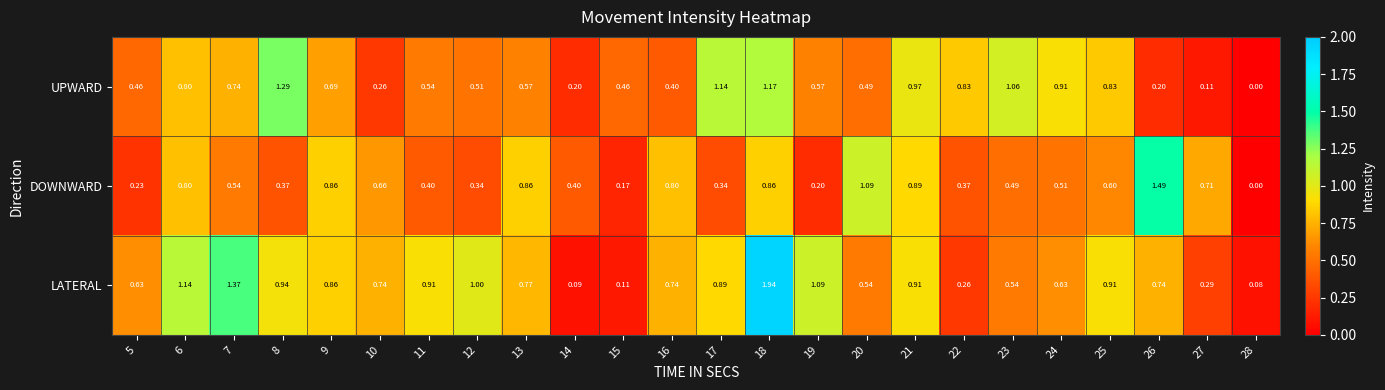

Between 5 and 24, which series saw the biggest shift?

UPWARD